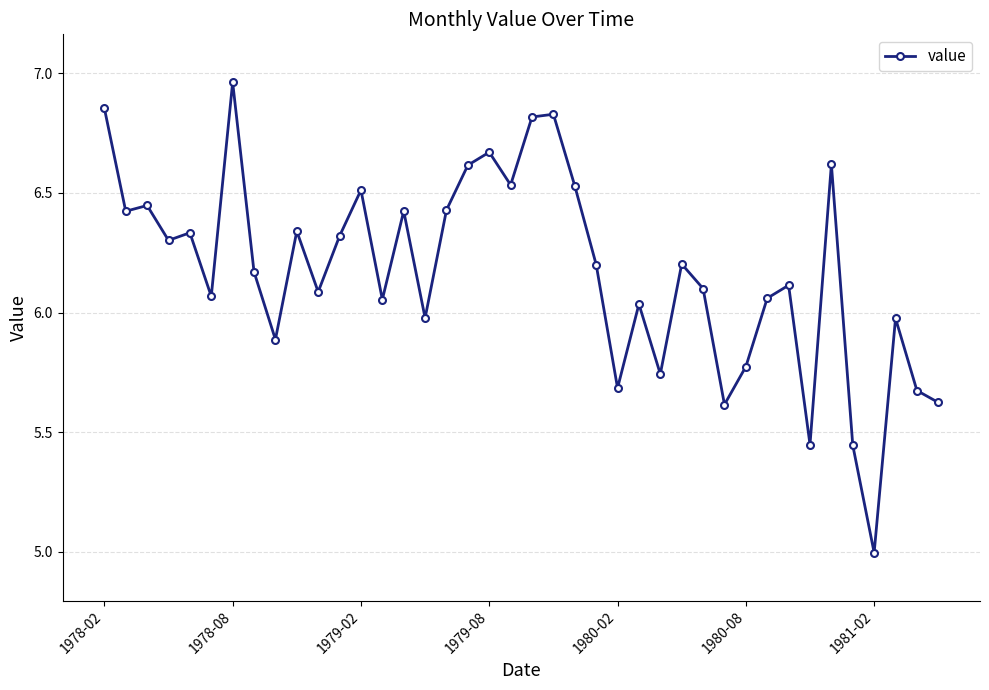

What is the difference between the second highest and second lowest values?

1.4